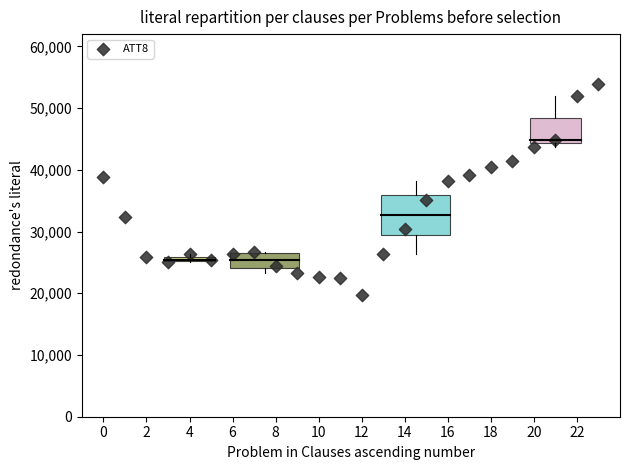

What is the range of Y values (max minus min)?

34100